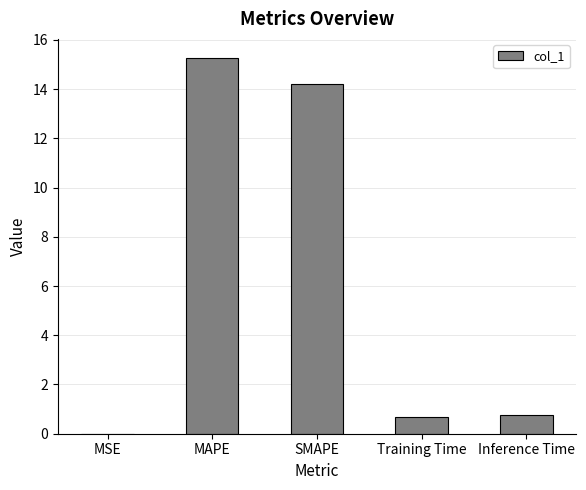

What is the change in value from MSE to MAPE?

+15.3